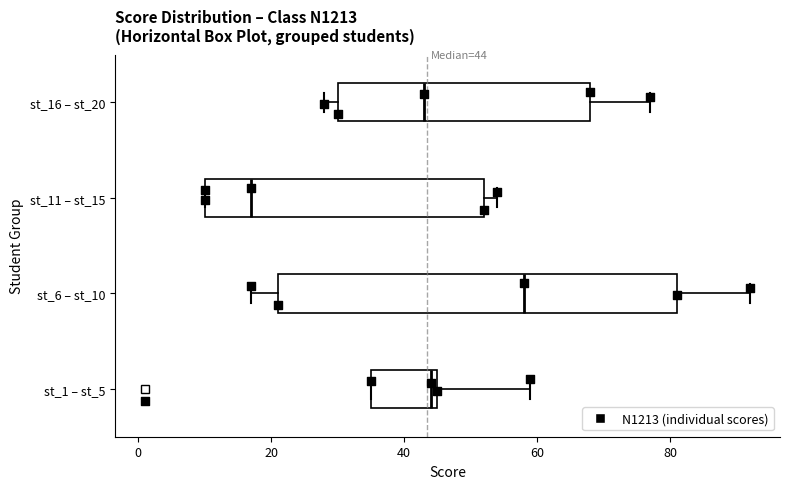

Which box's median line is the furthest to the right?

st_6 – st_10